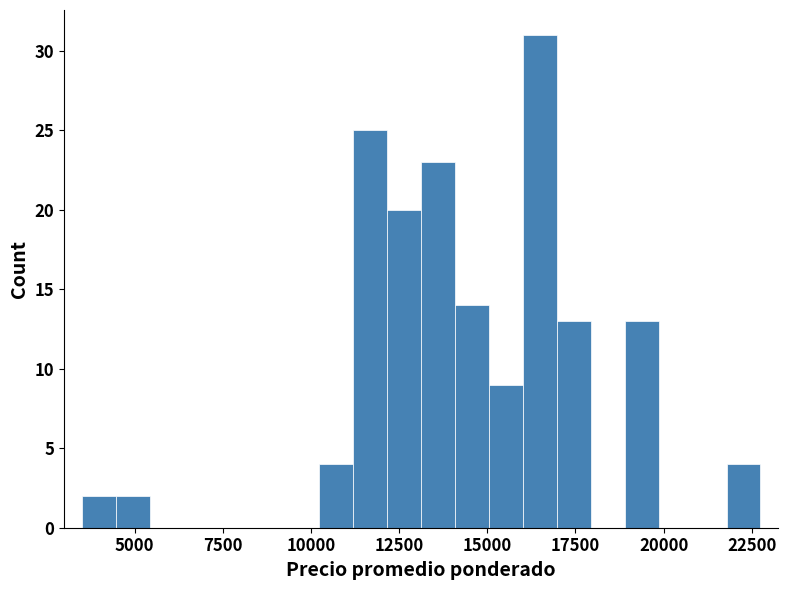

Read against the x-axis, roughly where is the centre of the tallest bar?

16500